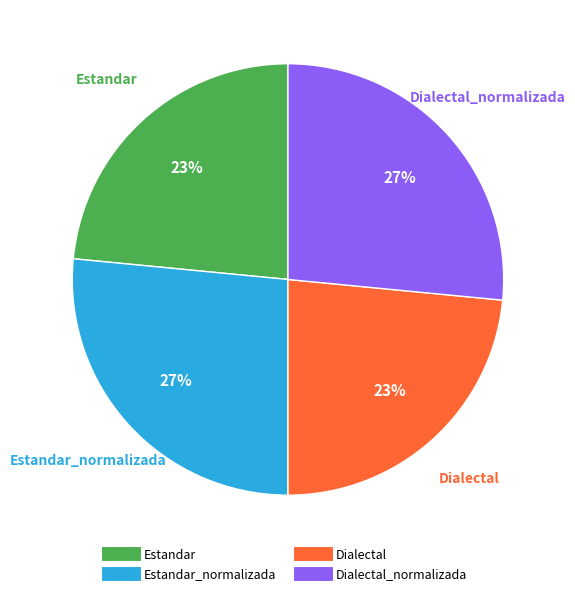

To the nearest percent, what is the average slice percentage?

25%